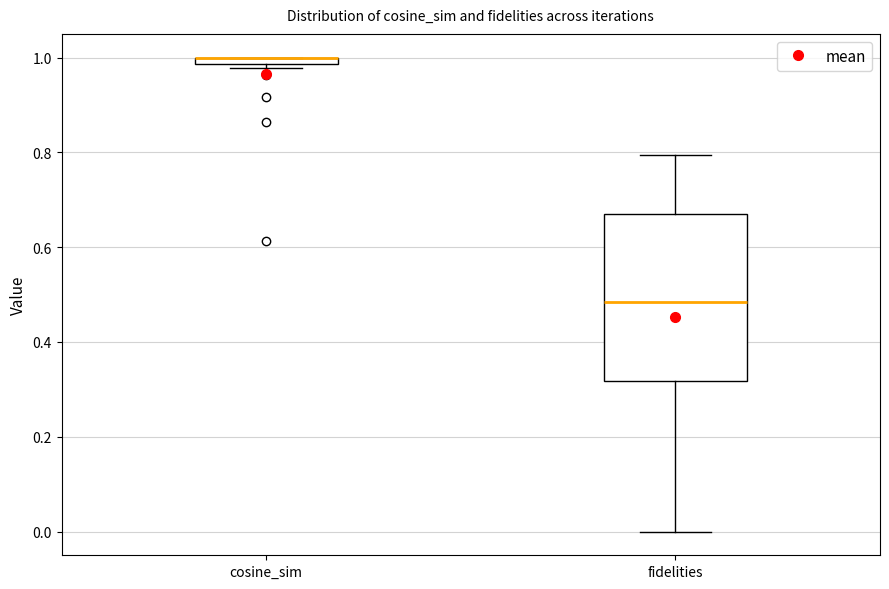

Comparing the boxes themselves (not the whiskers), which one is the tallest?

fidelities